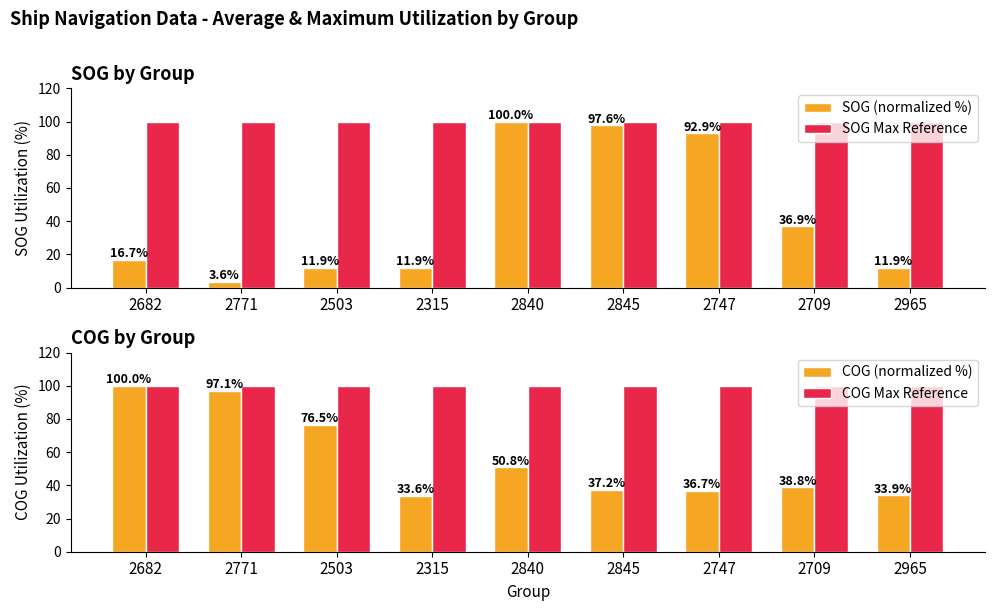

Is it true that COG (normalized %) equals 170.7 at 2682?

False